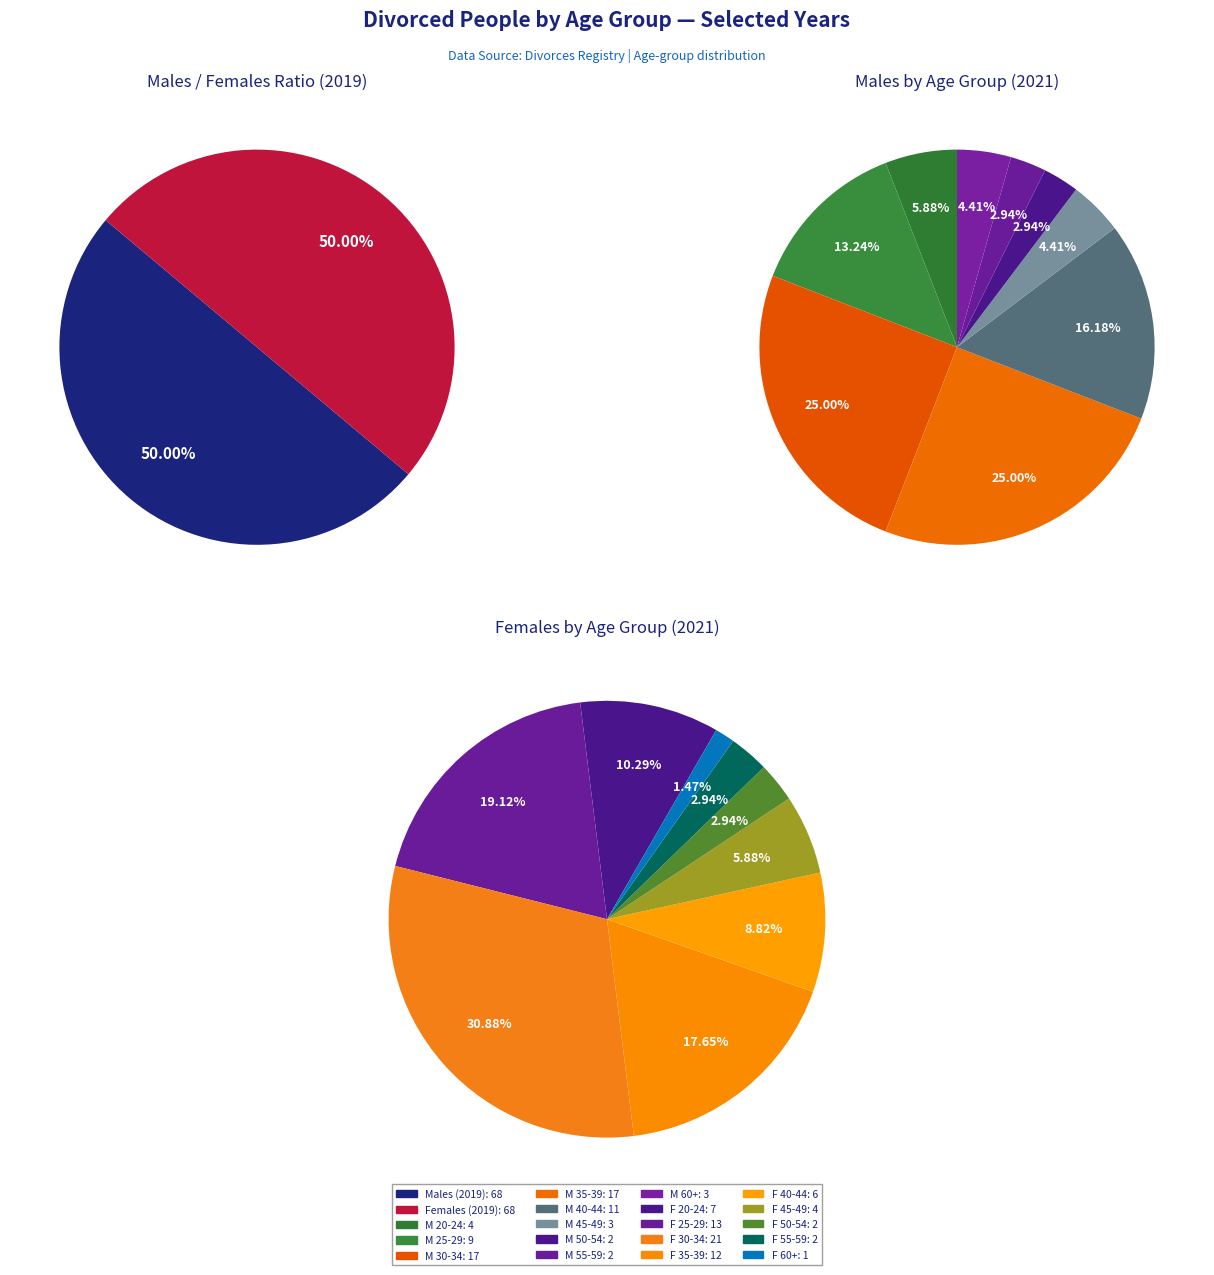

Count the number of slices in the pie.

10